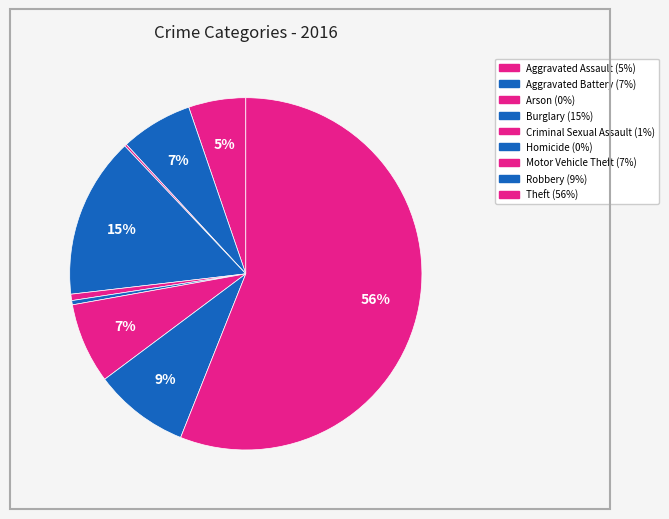

Is the sum of Homicide and Motor Vehicle Theft greater than half?

No